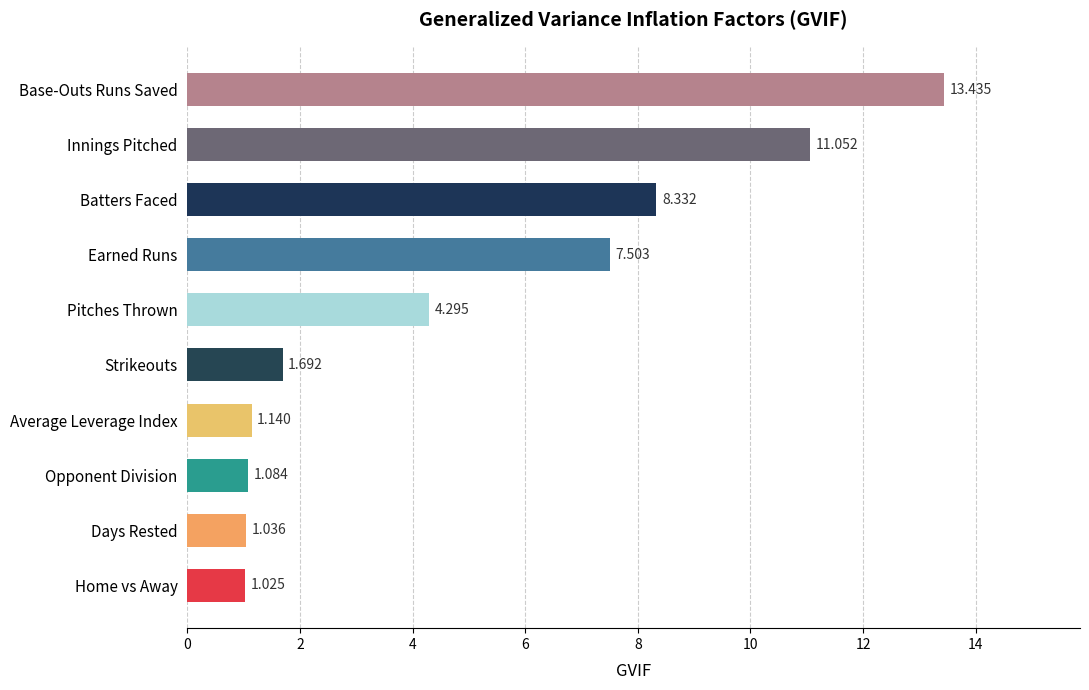

Where is the data nearest to the value 7?

Earned Runs